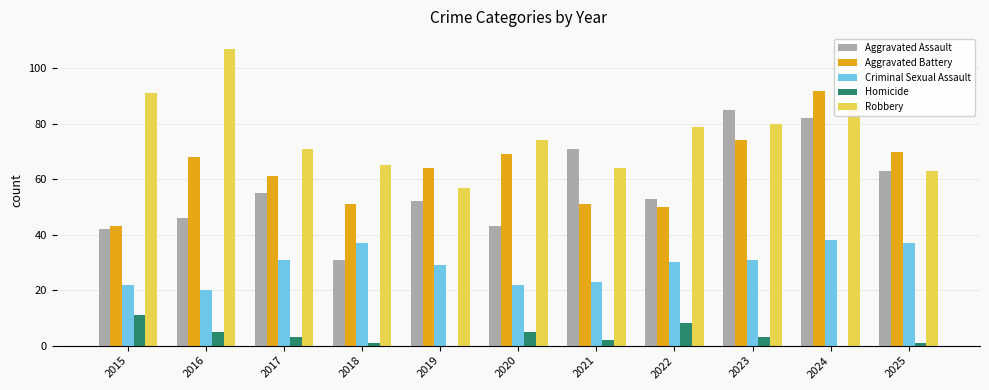

Reading right to left, what are all the values shown in this chart?

Aggravated Assault: 2025=63	2024=82	2023=85	2022=53	2021=71	2020=43	2019=52	2018=31	2017=55	2016=46	2015=42
Aggravated Battery: 2025=70	2024=92	2023=74	2022=50	2021=51	2020=69	2019=64	2018=51	2017=61	2016=68	2015=43
Criminal Sexual Assault: 2025=37	2024=38	2023=31	2022=30	2021=23	2020=22	2019=29	2018=37	2017=31	2016=20	2015=22
Homicide: 2025=1	2024=0	2023=3	2022=8	2021=2	2020=5	2019=0	2018=1	2017=3	2016=5	2015=11
Robbery: 2025=63	2024=87	2023=80	2022=79	2021=64	2020=74	2019=57	2018=65	2017=71	2016=107	2015=91